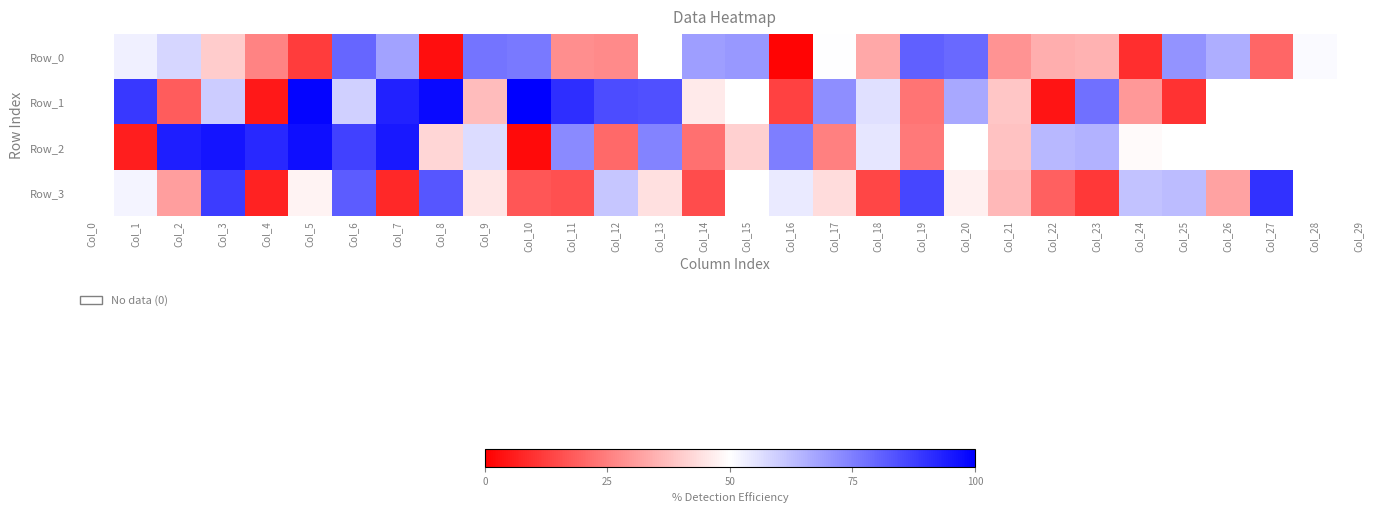

Rank the series at Col_3 from highest to lowest value.

Row_2, Row_3, Row_1, Row_0